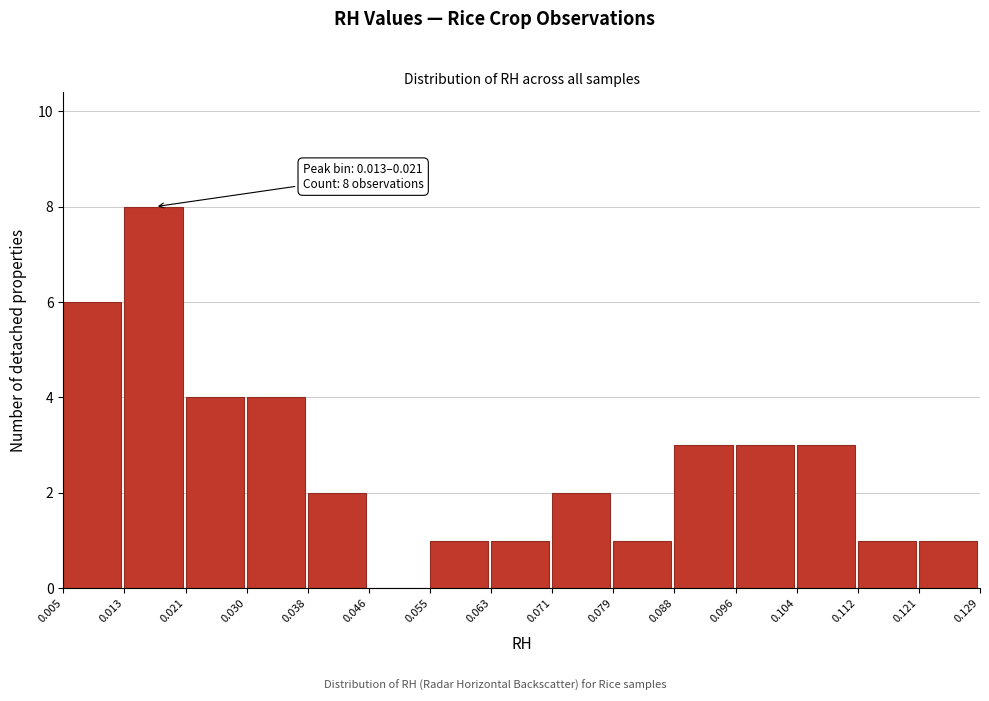

Over which range of the x-axis is the bar tallest?

0.013 to 0.021